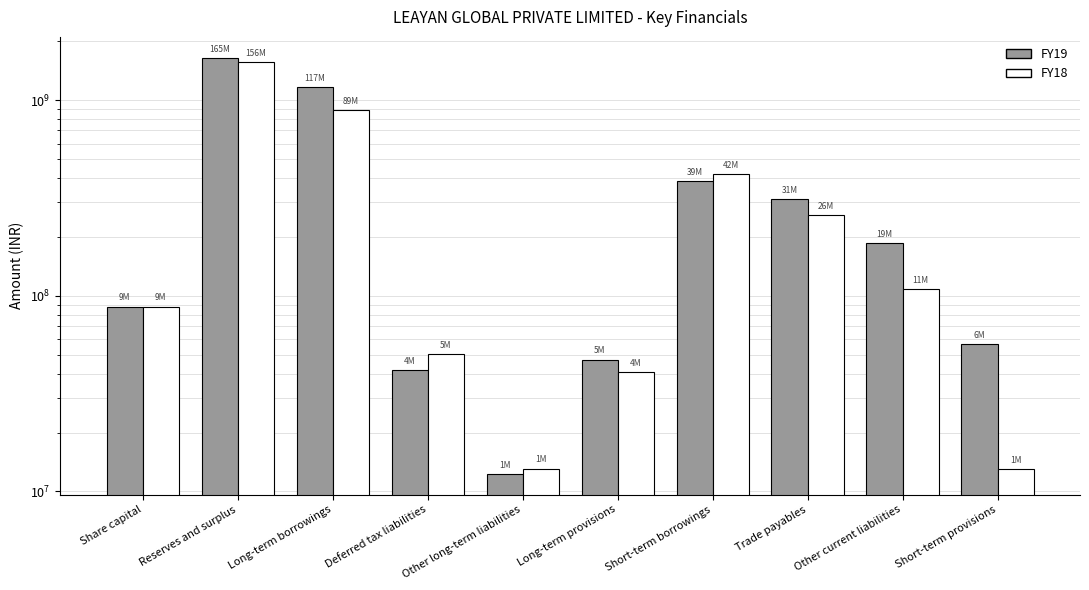

Is the value of FY18 at Deferred tax liabilities greater than the value of FY19 at Short-term provisions?

No